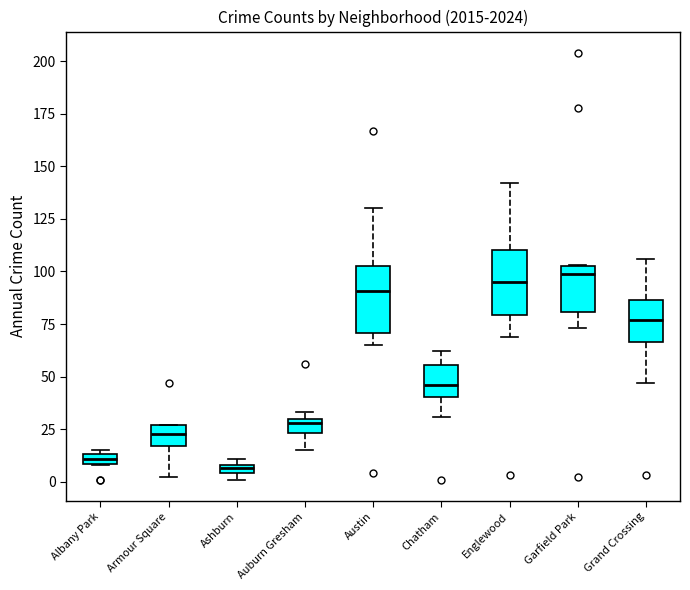

Where is the lower edge of the box for Grand Crossing on the y-axis? The values are not printed on the chart, so give them approximately, as read against the axis.

65